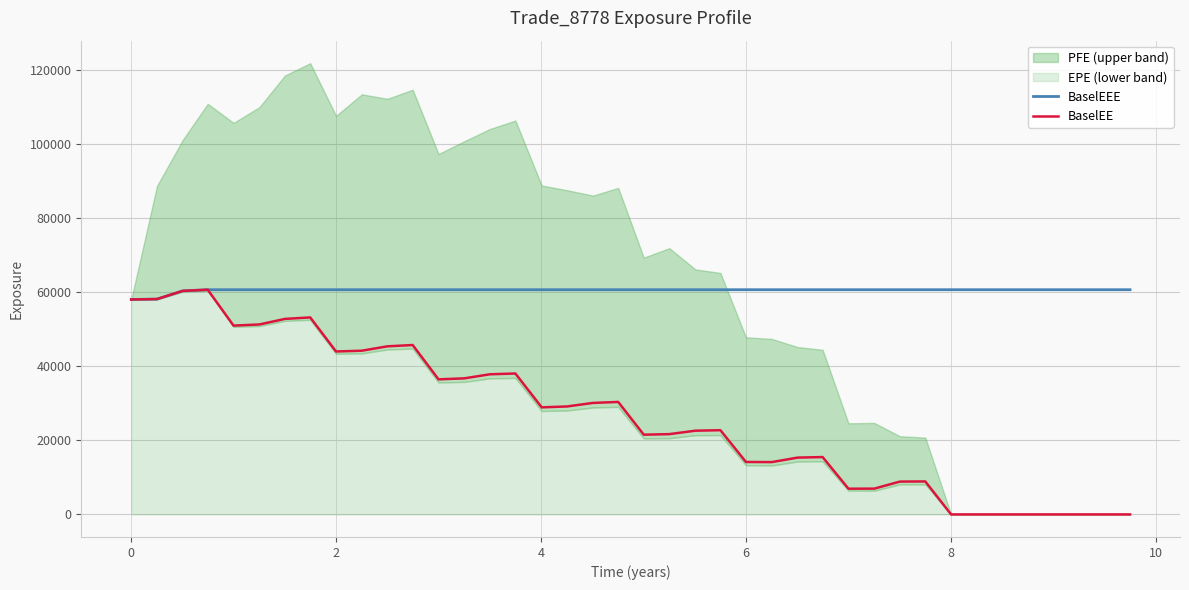

True or false: BaselEEE and BaselEE intersect in this chart.

False